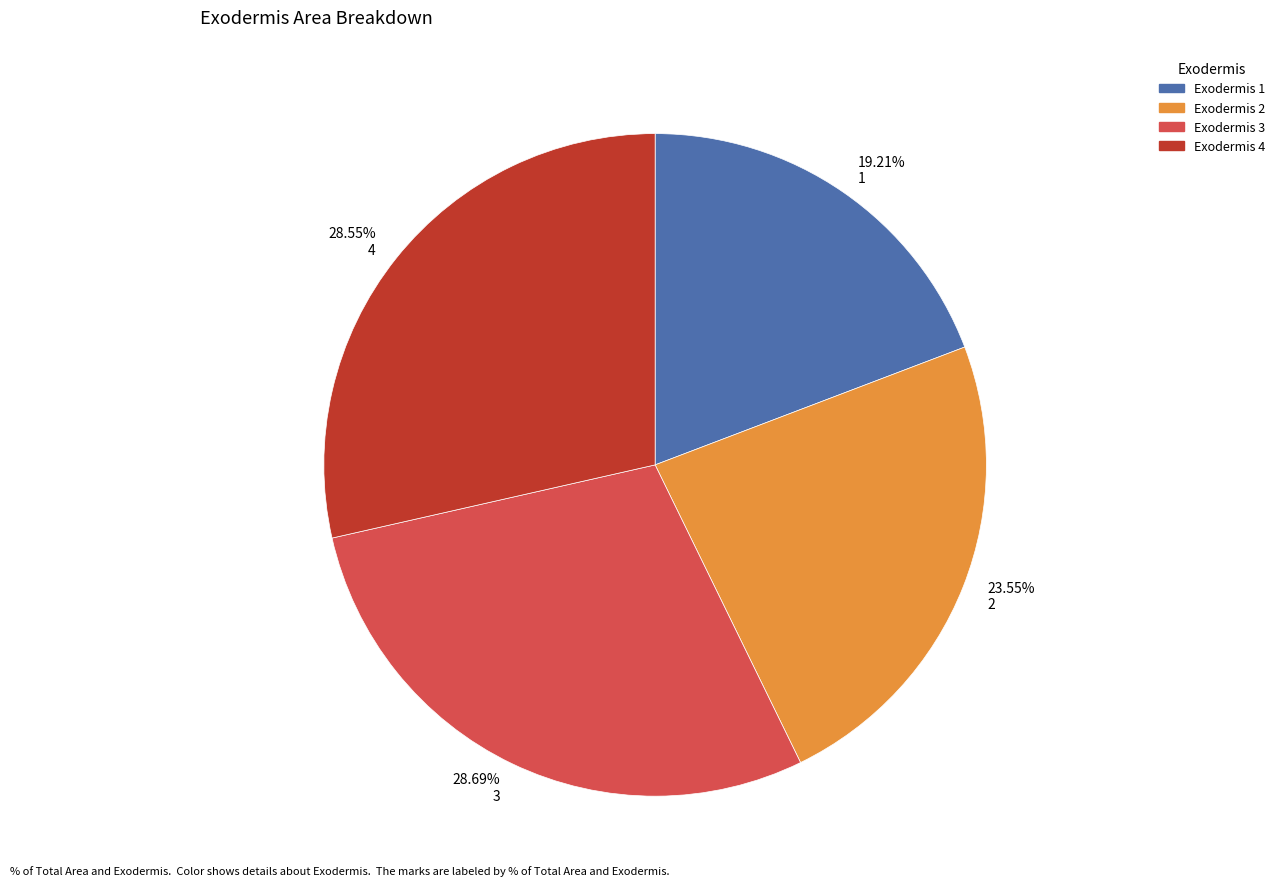

Is there any slice that represents more than half of the pie?

No